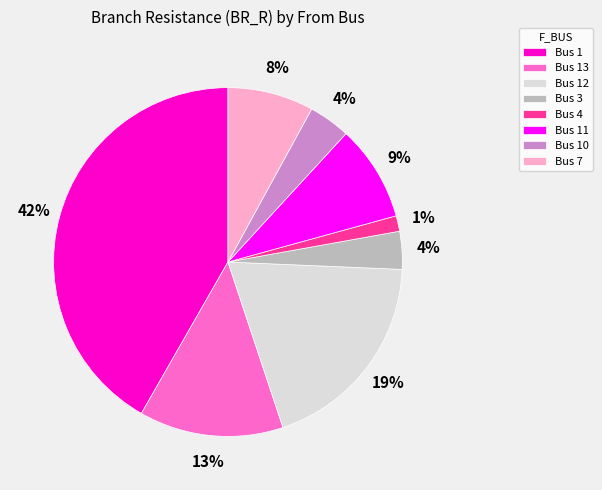

Is Bus 10 the majority of the pie?

No